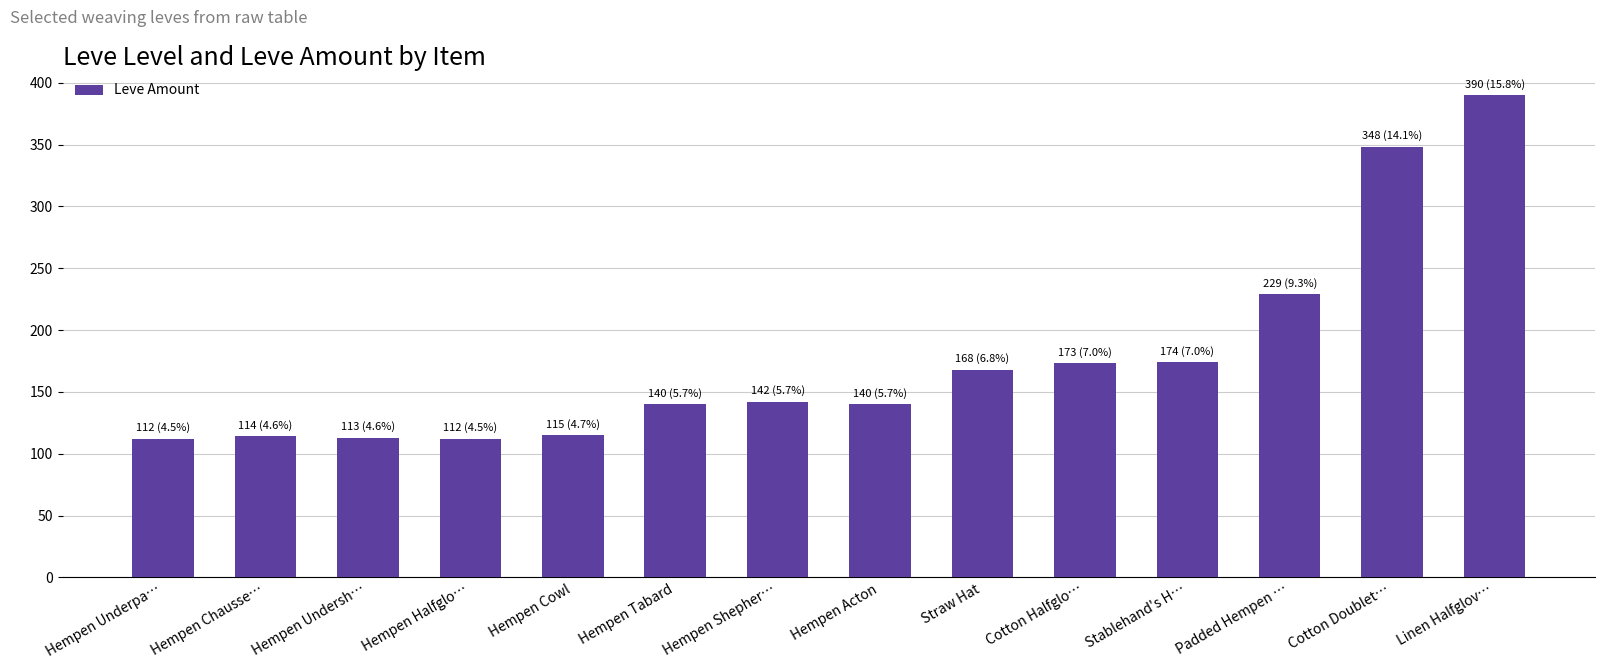

What is the difference between the second highest and minimum values?

236